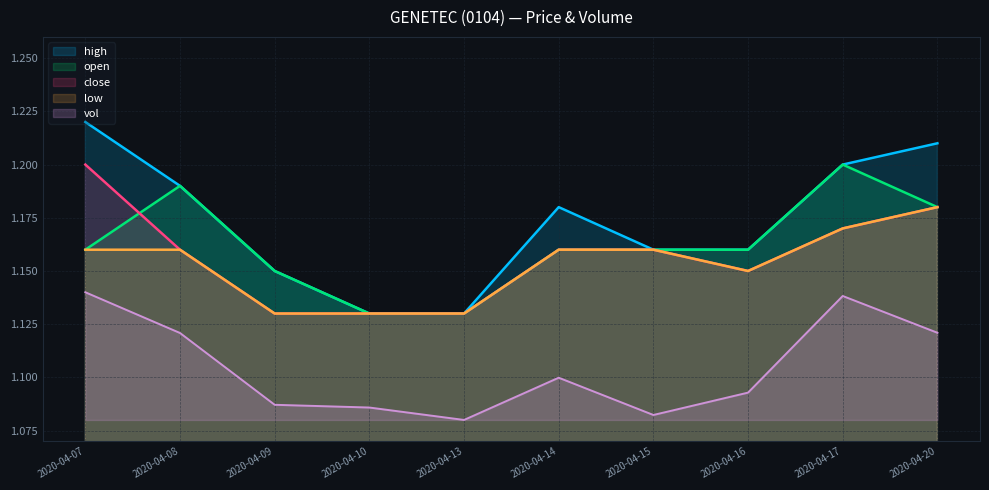

Rank the series by their maximum value, from lowest to highest.

vol, low, open, close, high